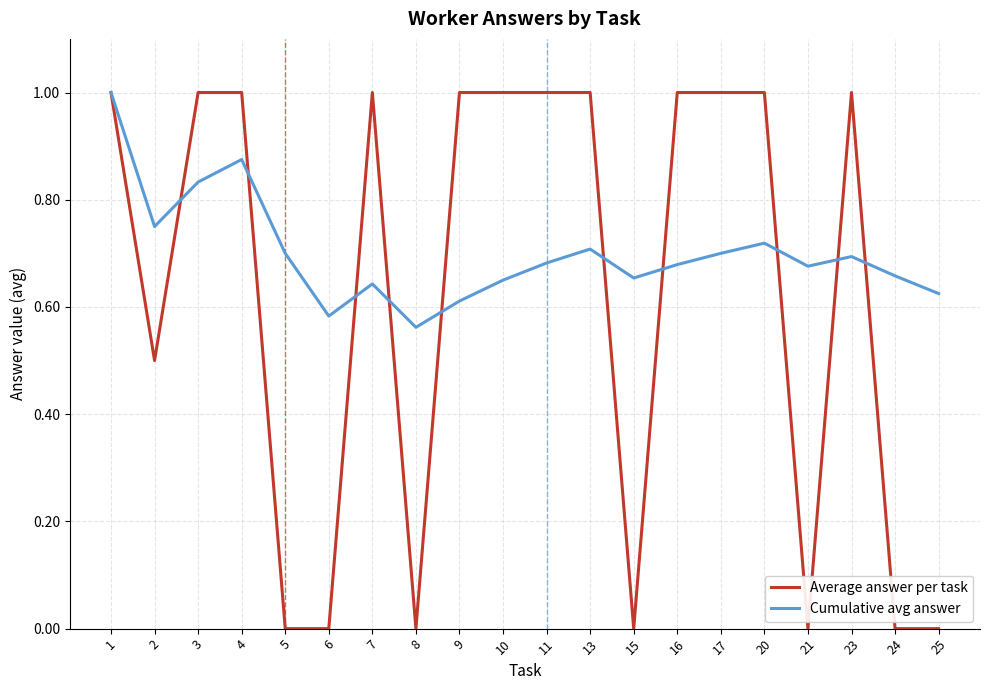

What is the highest value of the Average answer per task series?

1.0